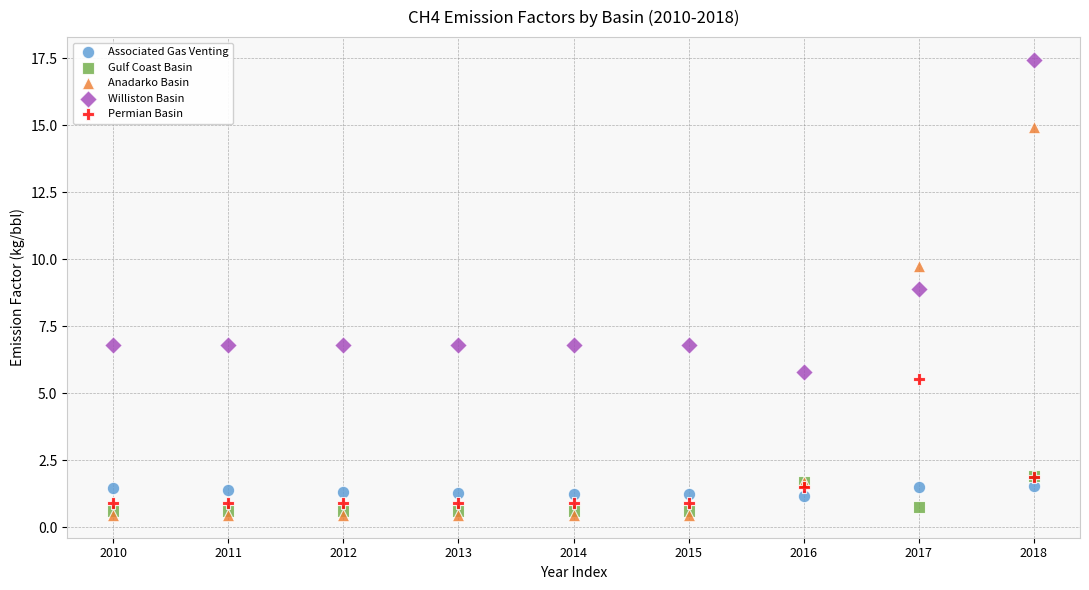

In the Williston Basin series, what Y value is closest to 11?

8.9